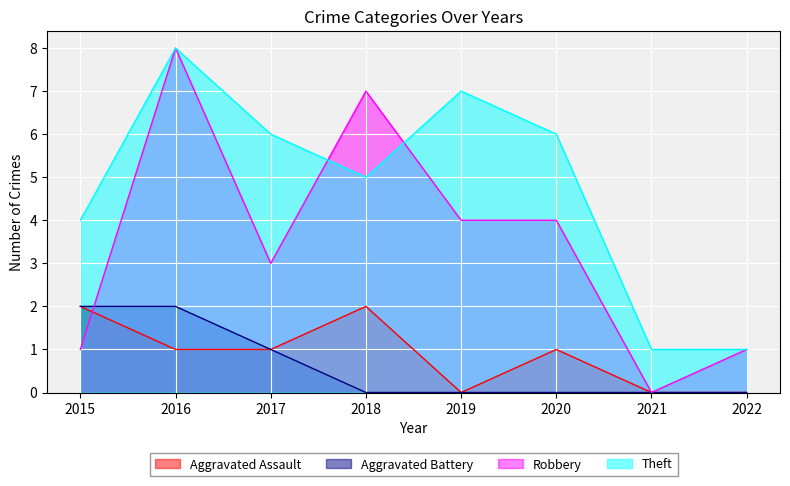

Where does the Theft series first go above 6?

2016